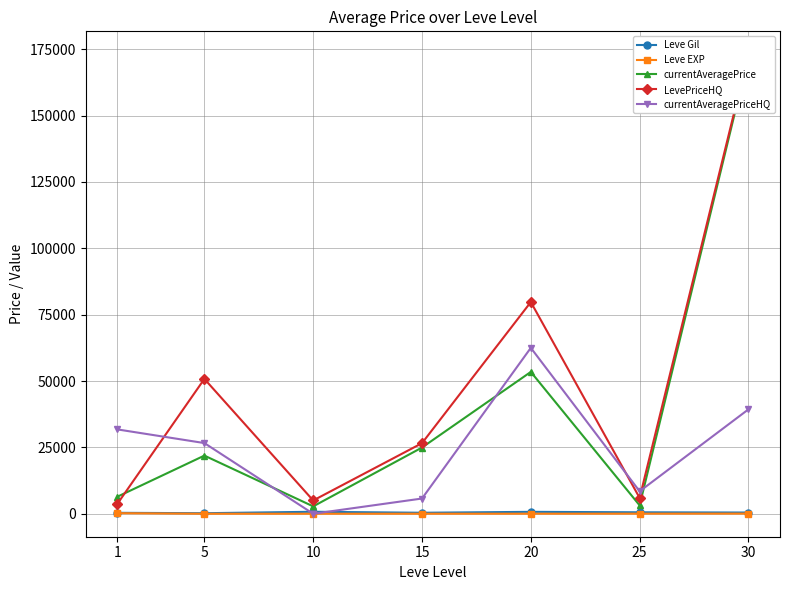

Is it true that LevePriceHQ equals 83302.8 at 5?

False